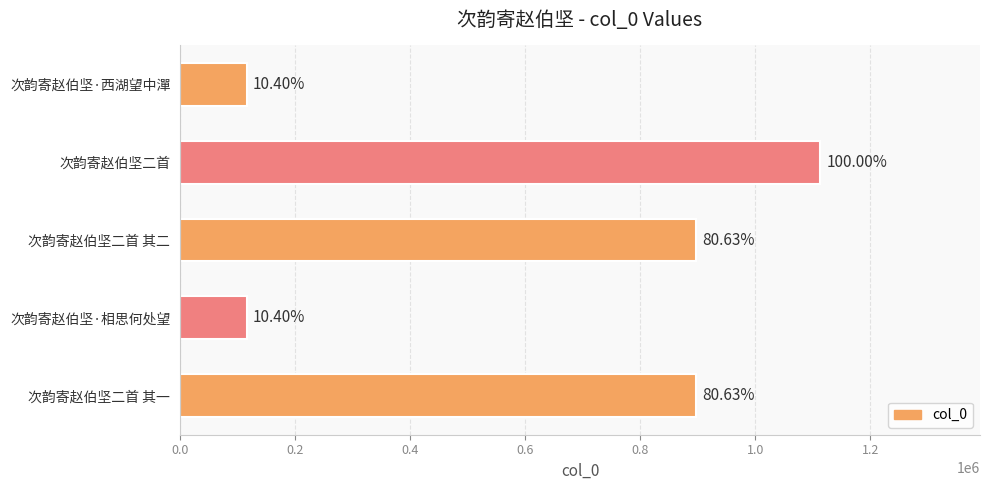

Does the chart contain any negative values?

No